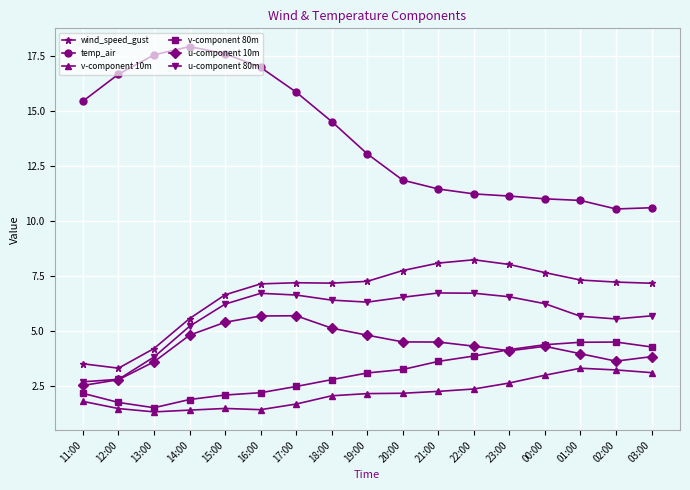

Is it true that v-component 80m equals 4.5 at 02:00?

True